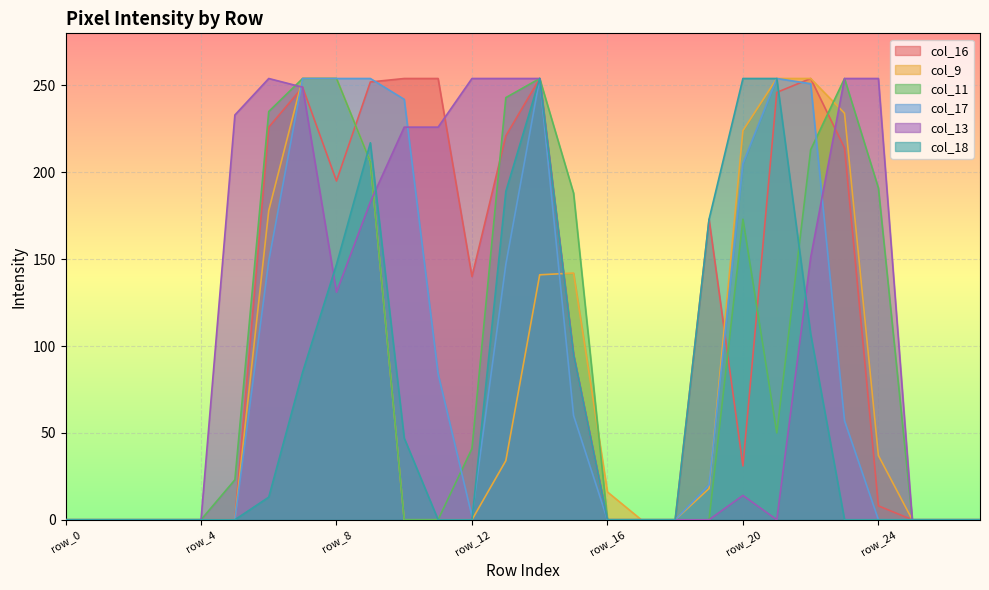

What is the total value across all series at row_22?

1230